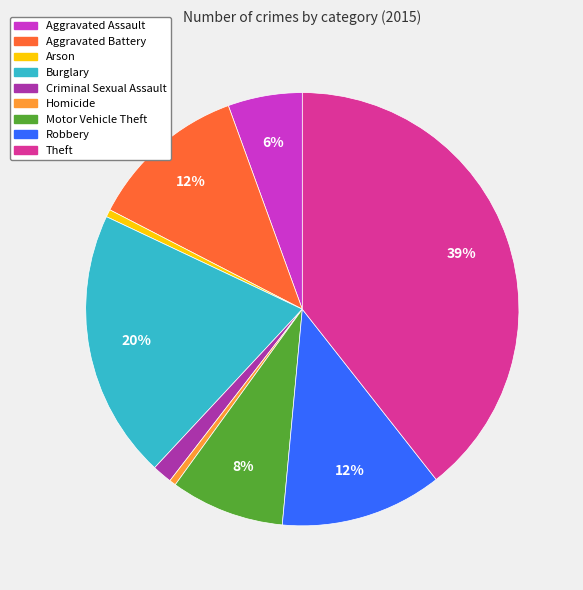

Which category has the biggest portion of the pie?

Theft